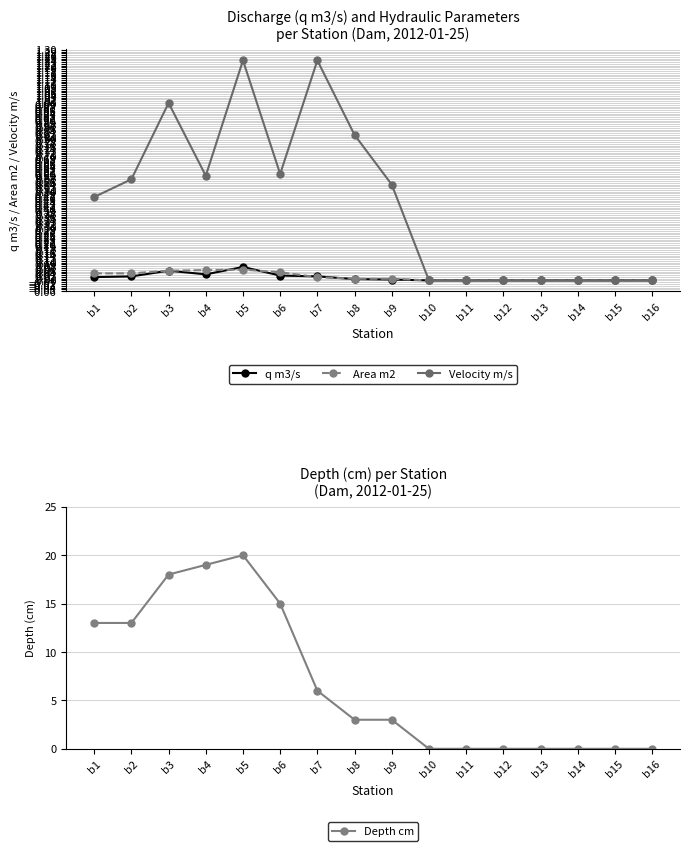

Does the chart have visible grid lines?

Yes